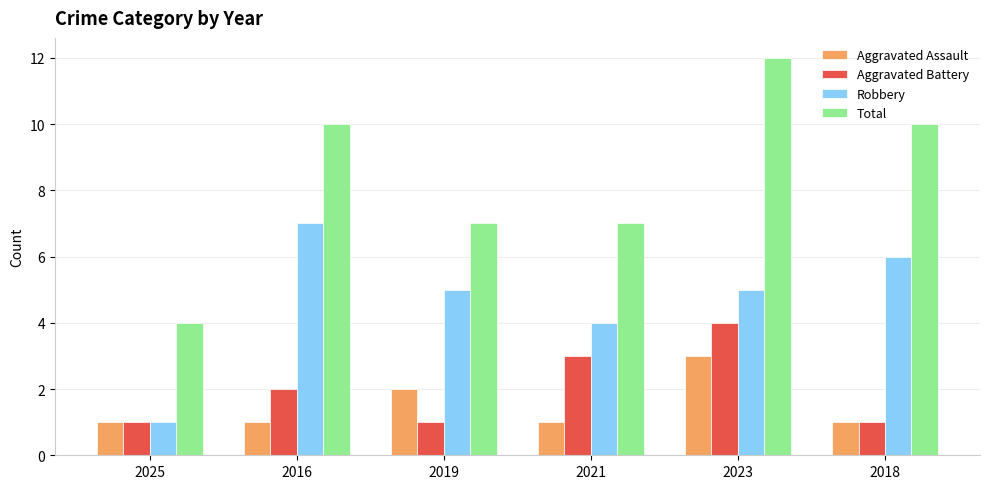

At which category does the chart reach its peak across all series?

2023